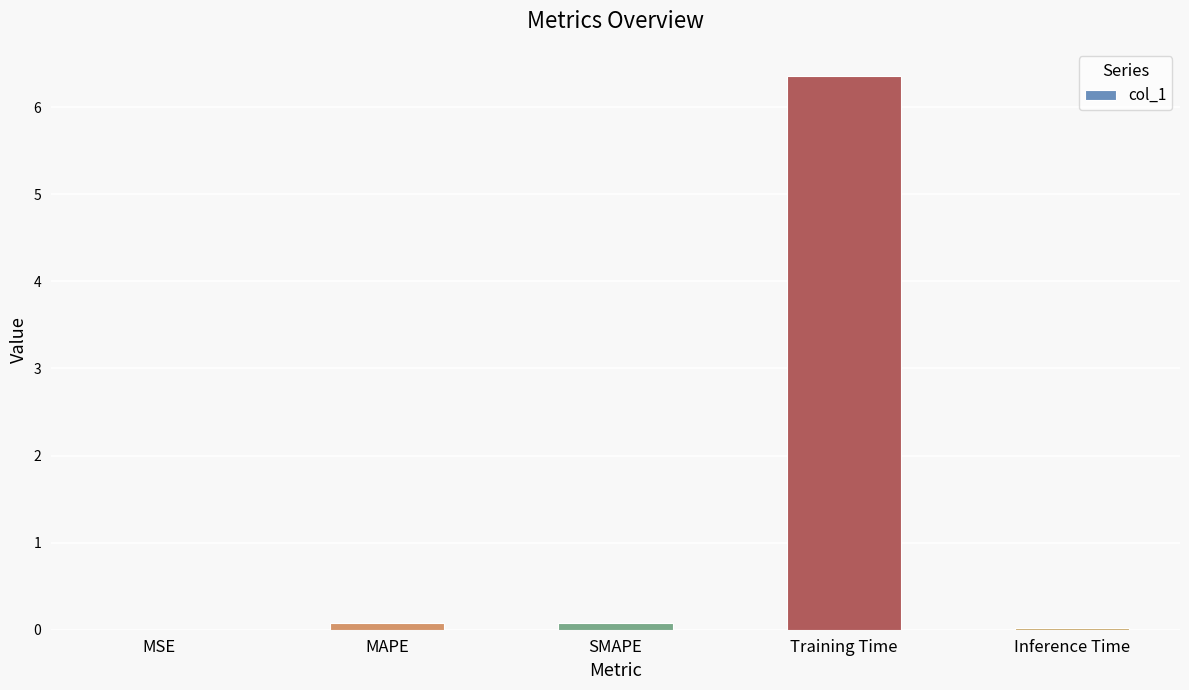

The value at Training Time is 6.4. True or false?

True